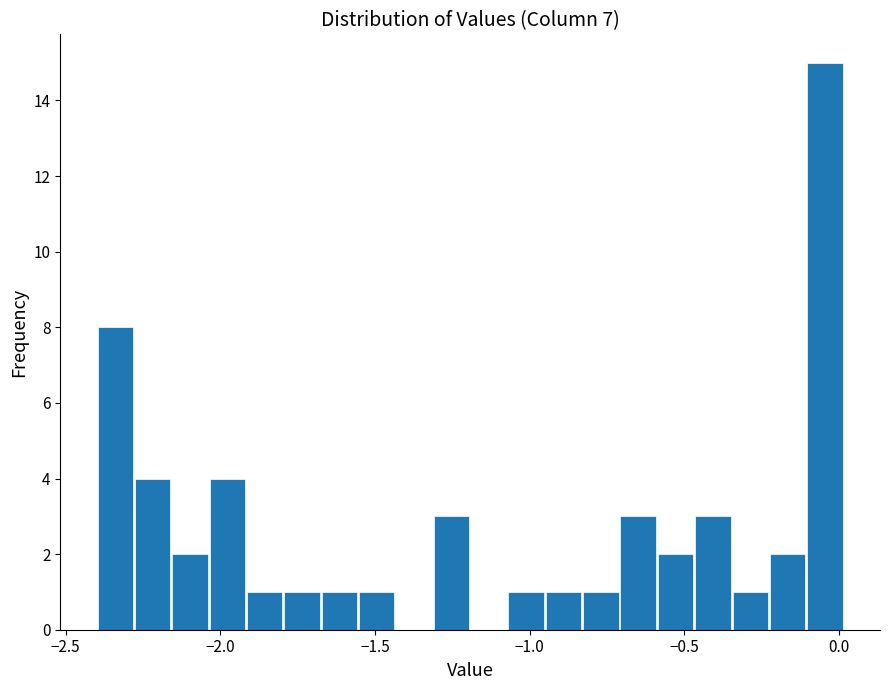

Around what value on the x-axis is the tallest bar? Give the approximate position of its centre, as read against the axis.

-0.05